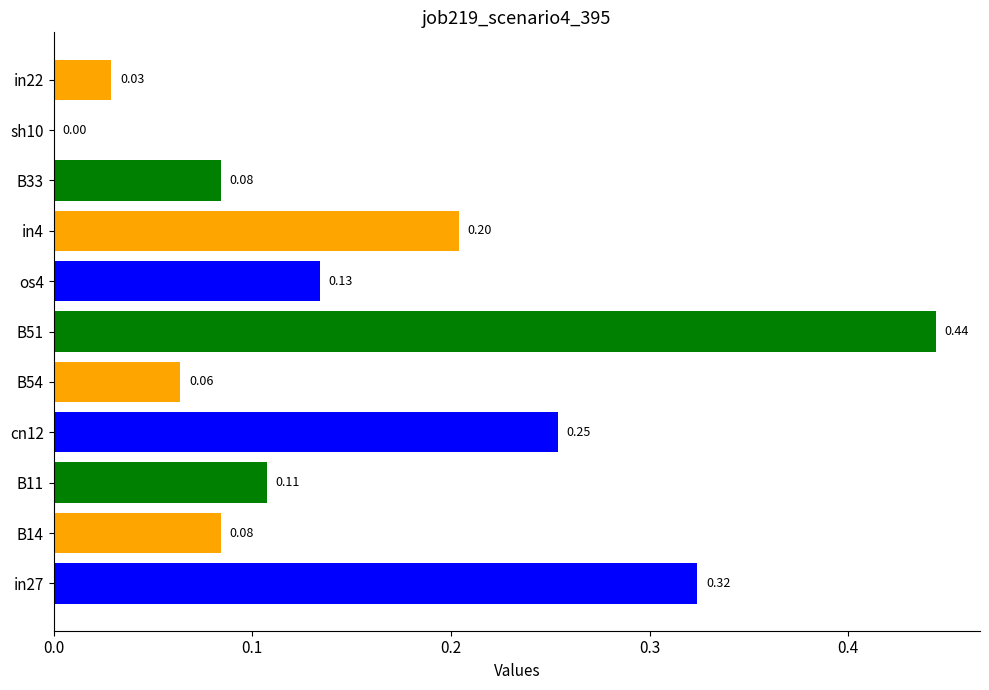

Between in22 and B51, which is larger?

B51